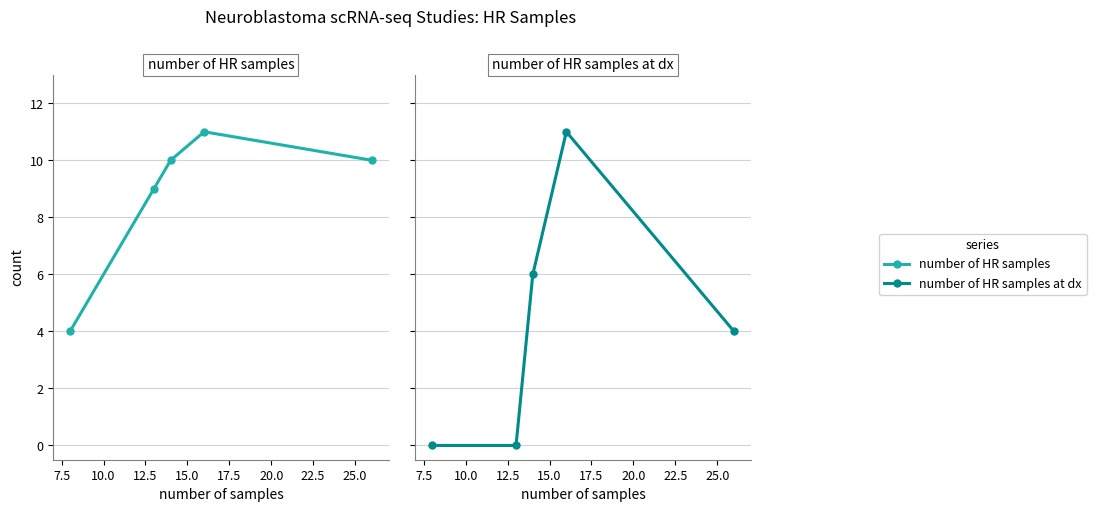

Which series has the largest total across all categories?

number of HR samples